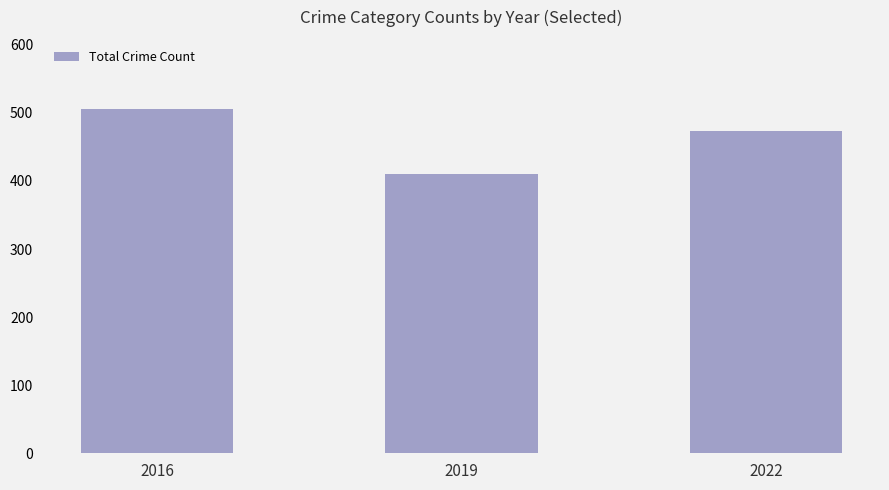

Reading right to left, list all the values displayed in this chart.

2022=474	2019=410	2016=506